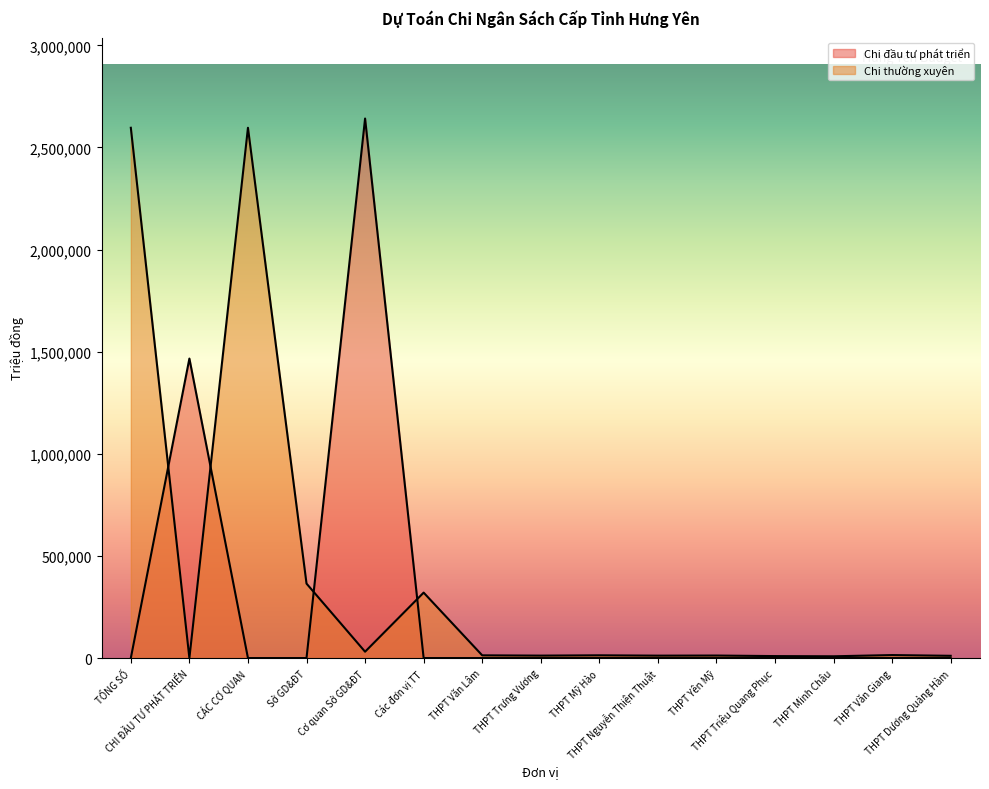

What are all the series names shown in the legend?

Chi đầu tư phát triển, Chi thường xuyên